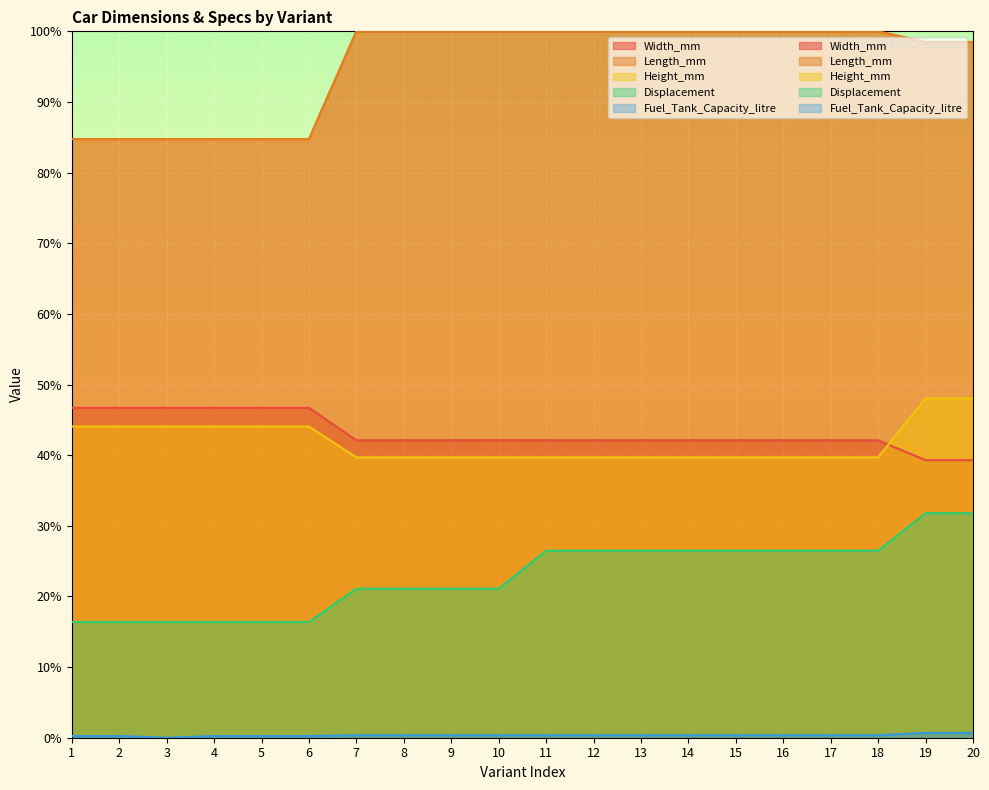

At which category is the sum across all series the highest?

19